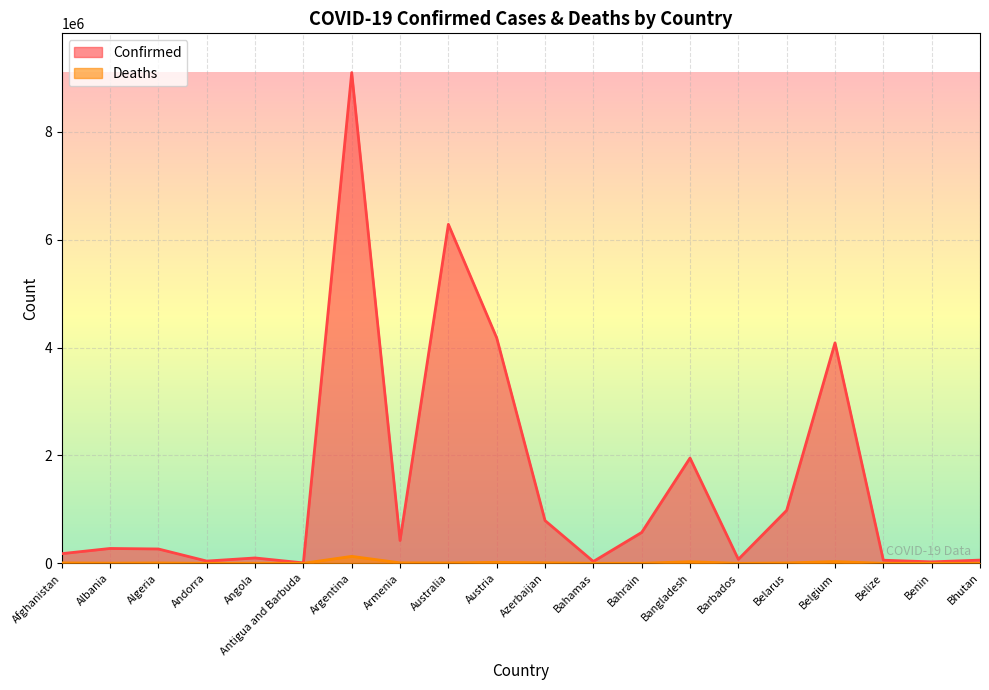

True or false: Deaths and Confirmed intersect in this chart.

False